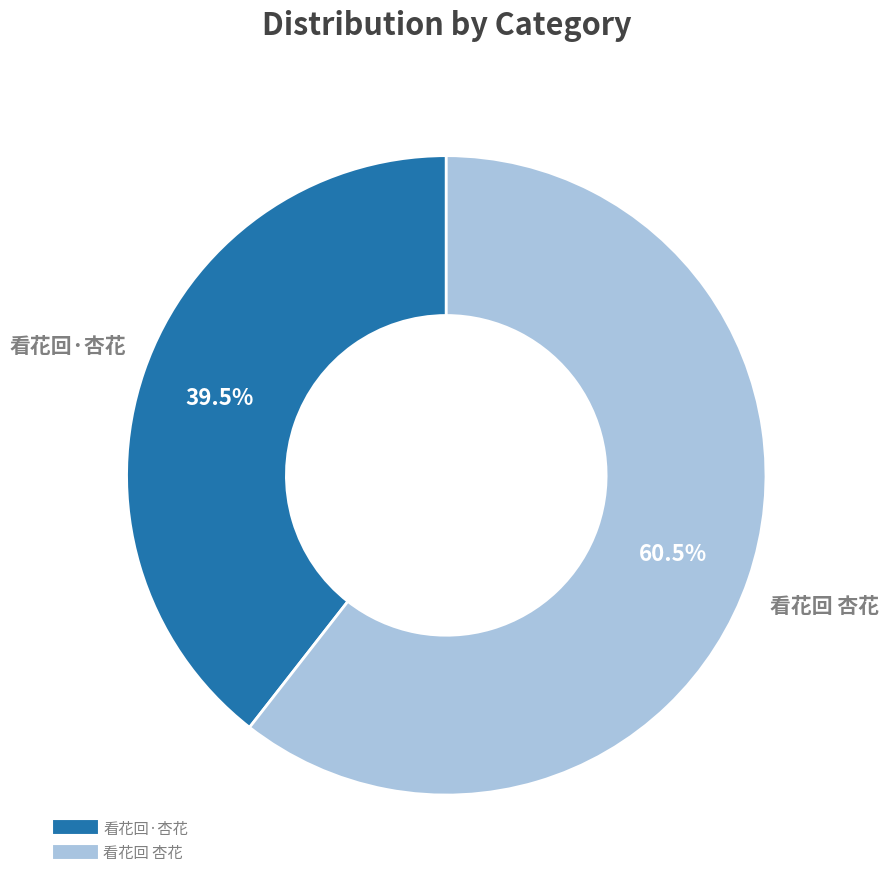

Is 看花回·杏花 the majority of the pie?

No